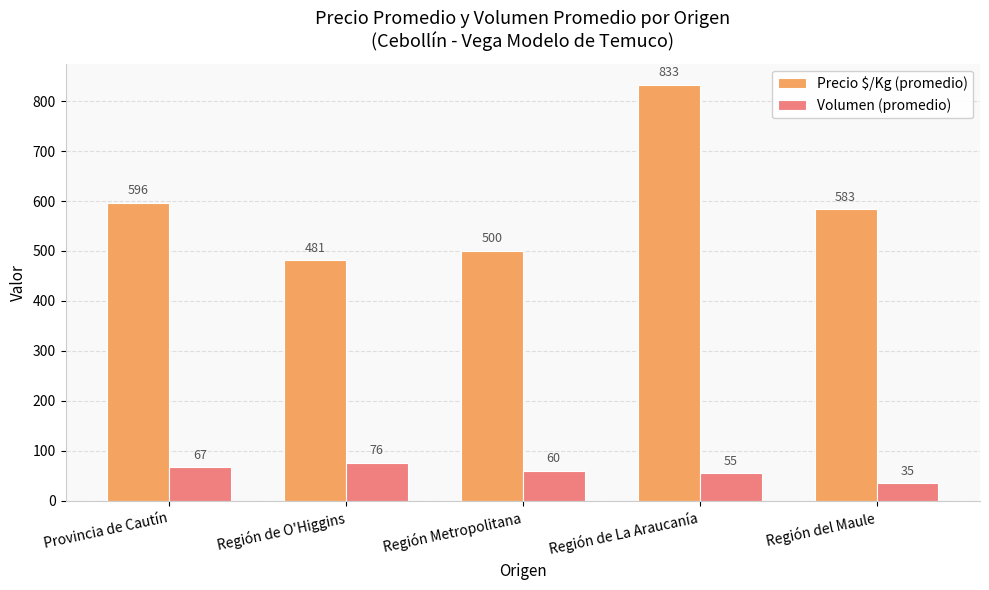

What position from the left is Provincia de Cautín?

1